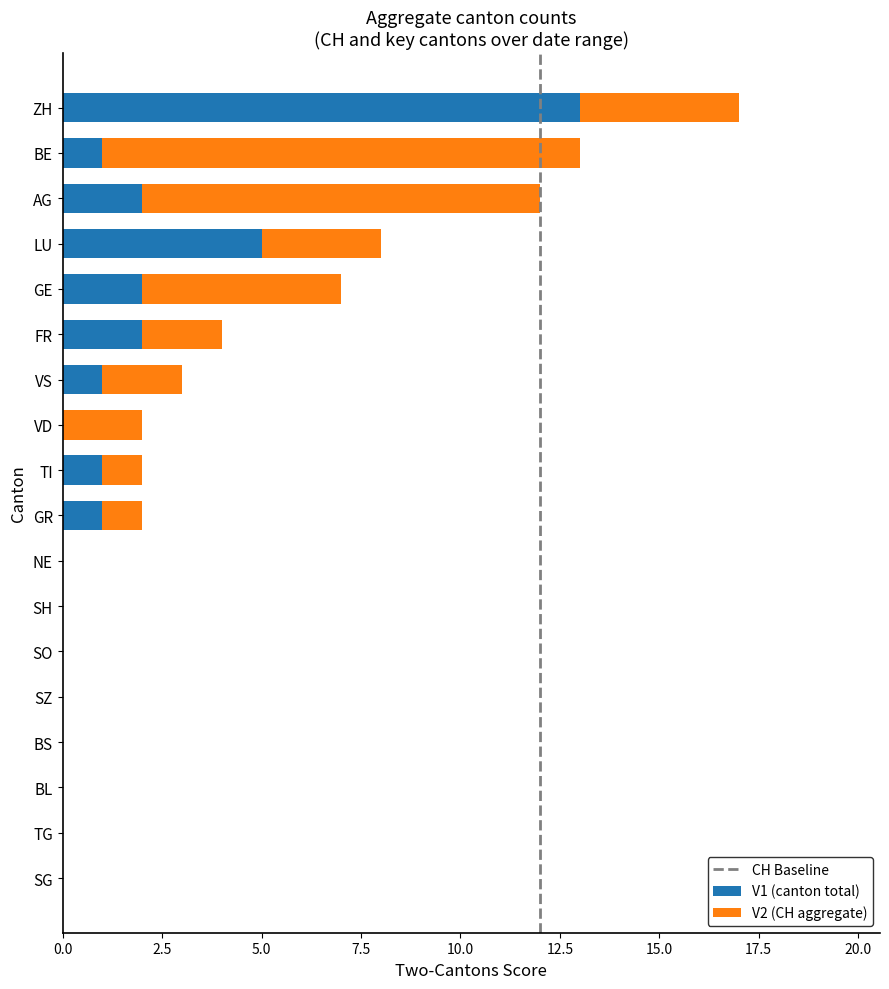

True or false: V1 (canton total) has a value of 0 at SO.

True